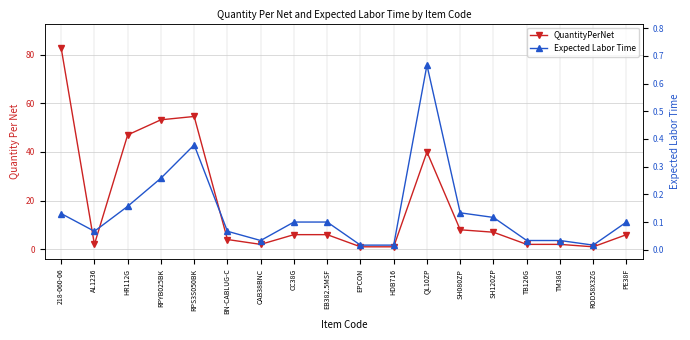

Is it true that Expected Labor Time equals 0.1 at BN-CABLUG-C?

True